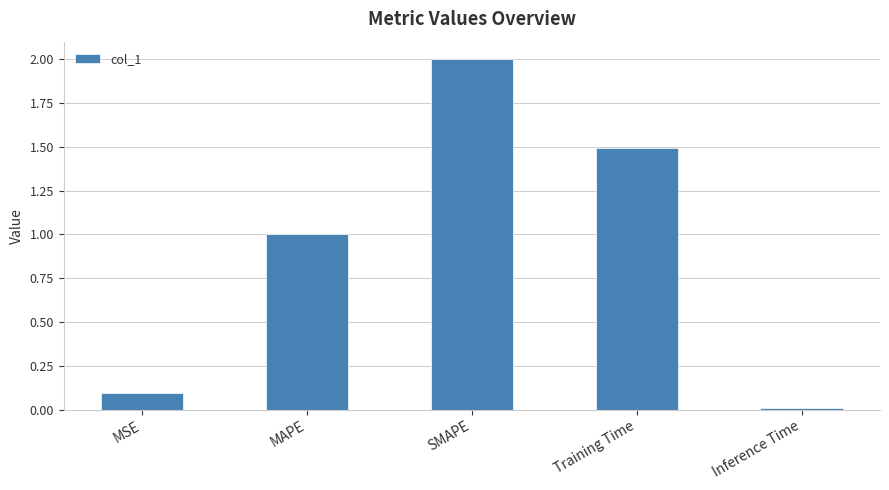

What is the label of the 4th bar from the left?

Training Time